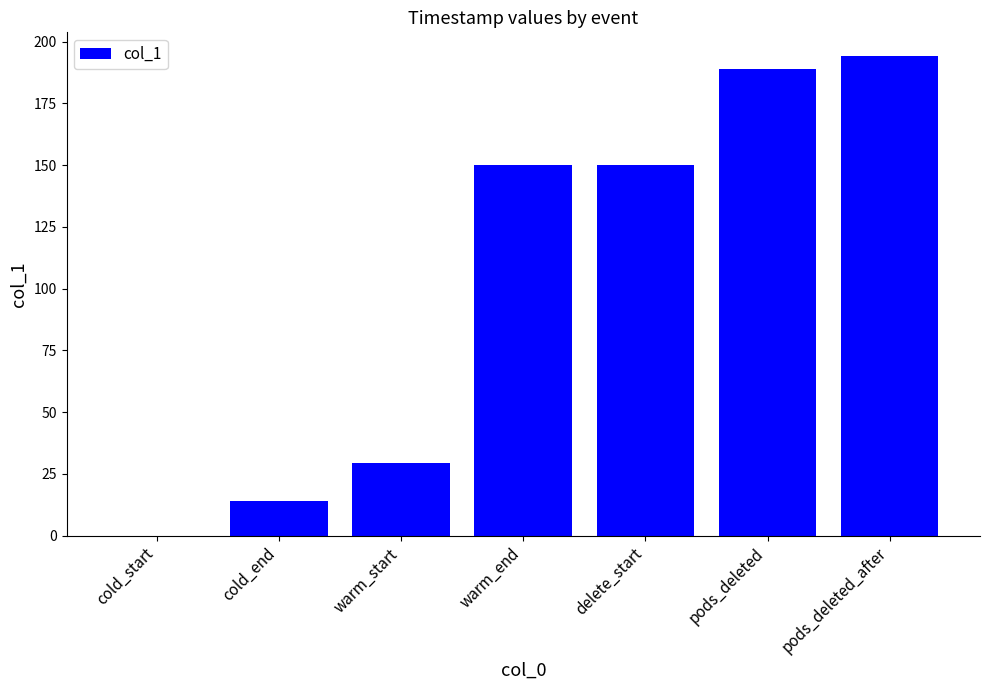

True or false: the data shows 29.2 at warm_start.

True